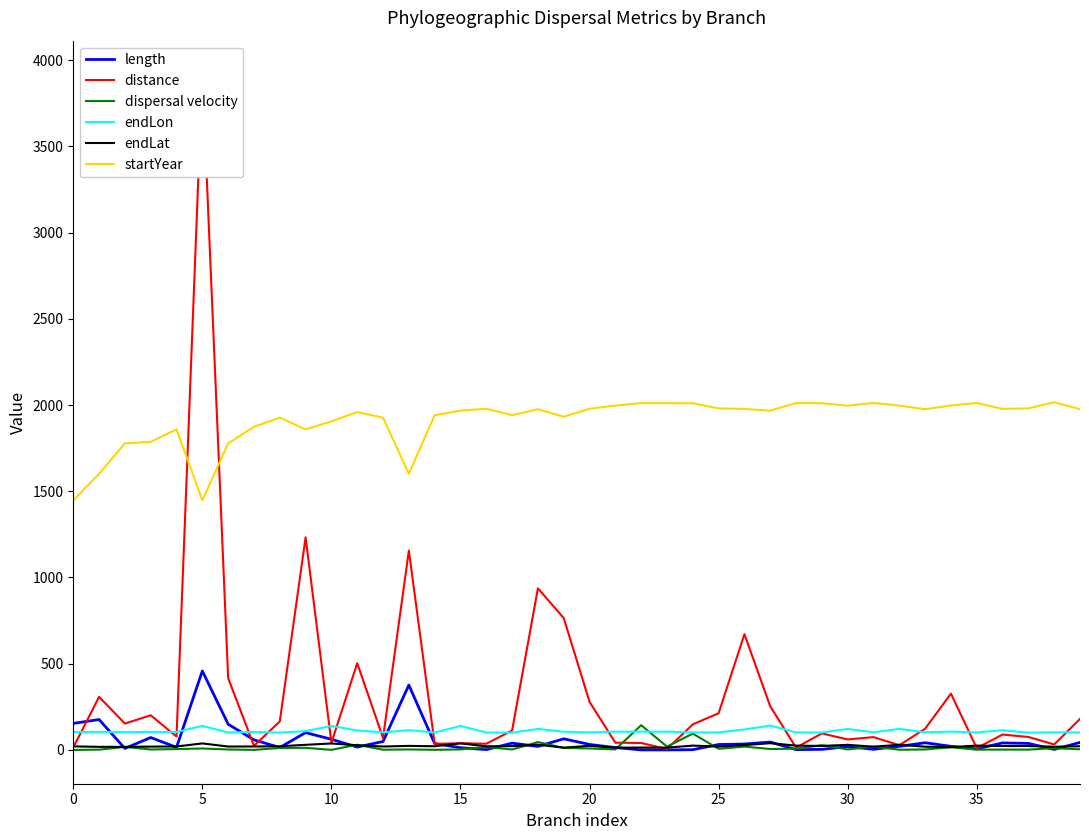

What are all the series names shown in the legend?

length, distance, dispersal velocity, endLon, endLat, startYear